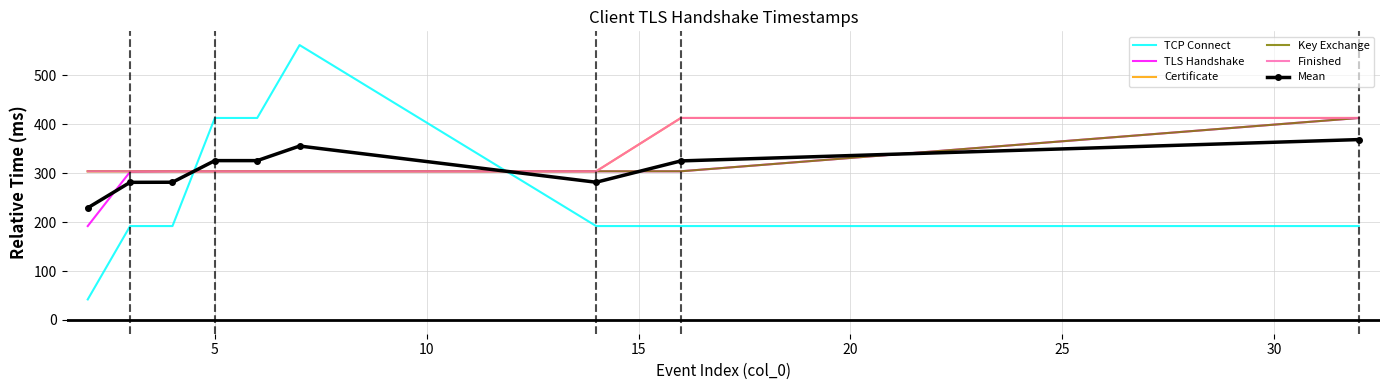

What is the sum of all Finished values?

2954.0